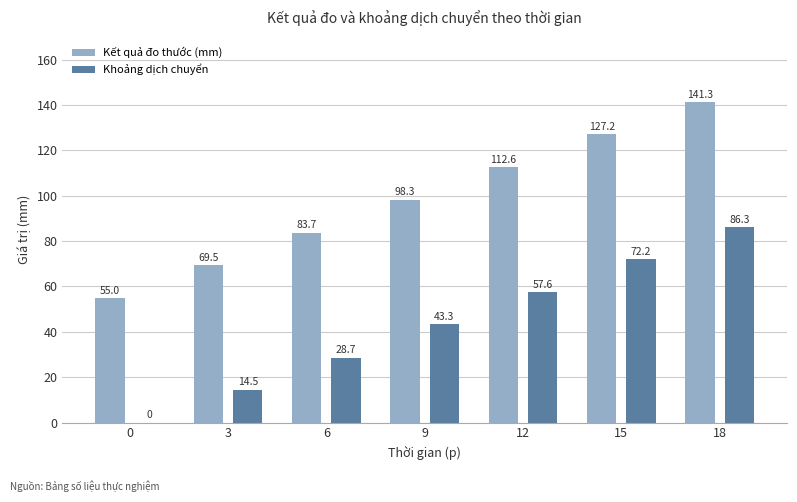

How many data points does each series have?

7